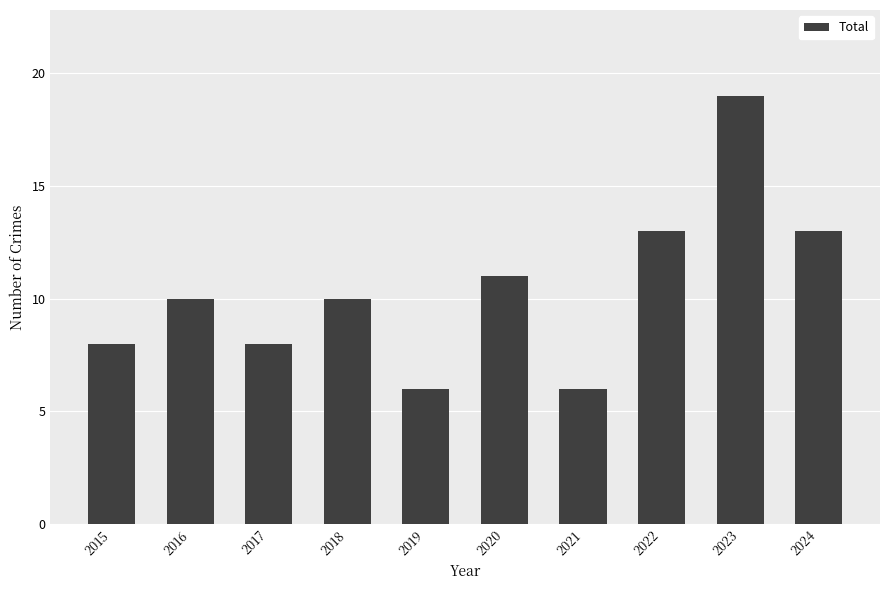

Count the number of data series in this chart.

1